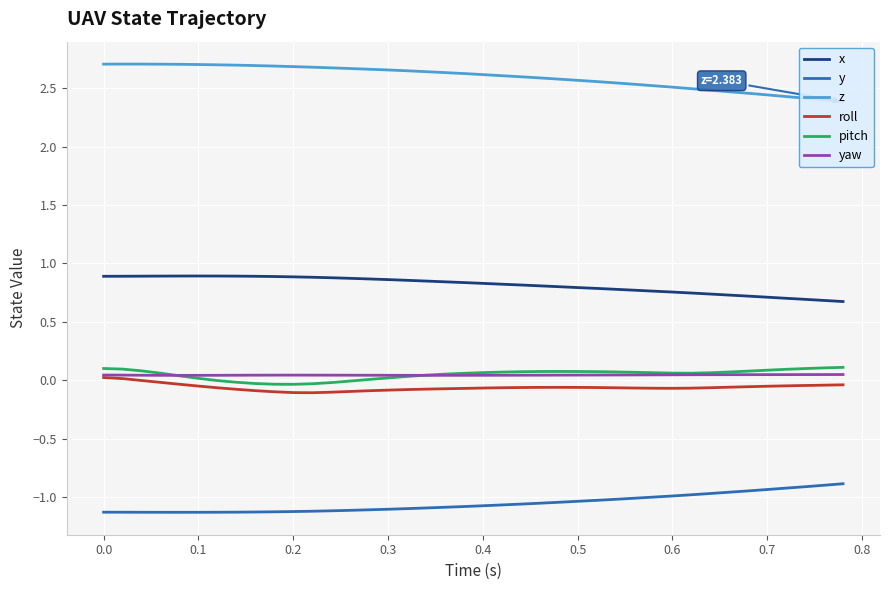

True or false: x and pitch cross at least once.

False